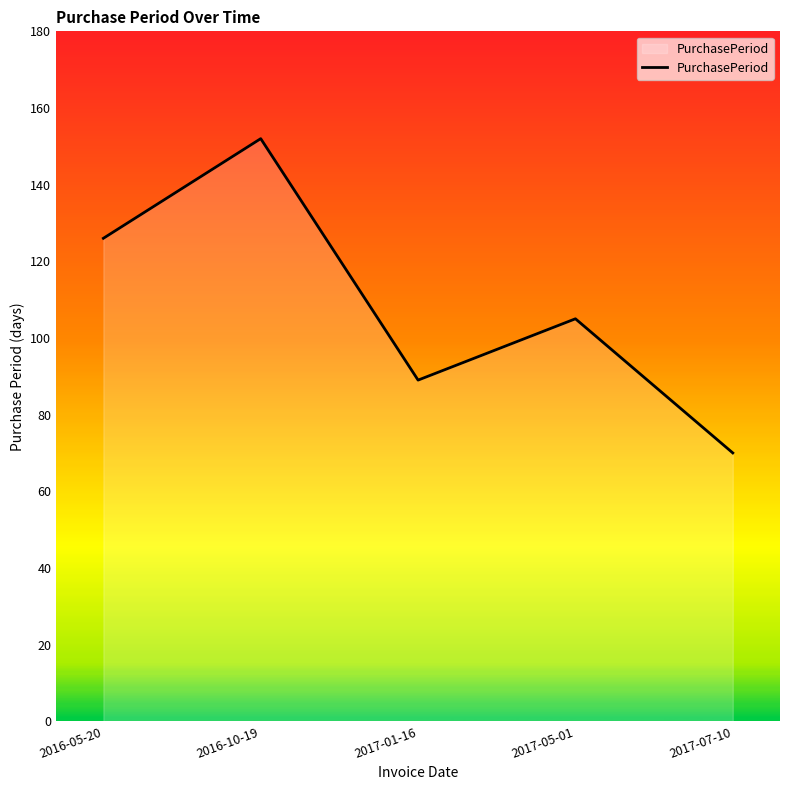

Where is the first local maximum?

2016-10-19